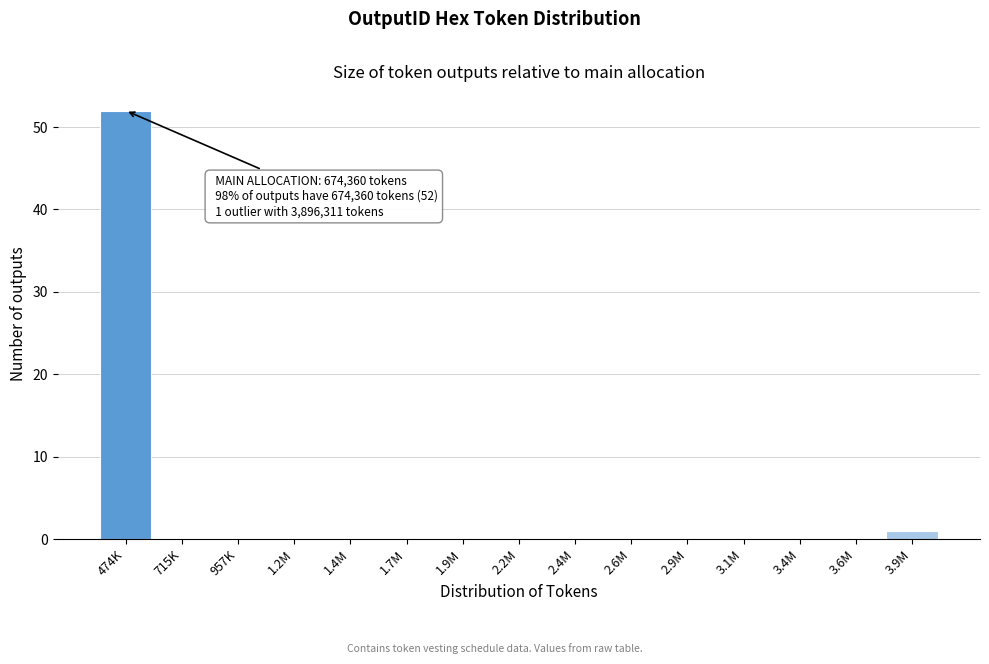

Reading left to right, what are all the values shown in this chart?

474K=52	715K=0	957K=0	1.2M=0	1.4M=0	1.7M=0	1.9M=0	2.2M=0	2.4M=0	2.6M=0	2.9M=0	3.1M=0	3.4M=0	3.6M=0	3.9M=1